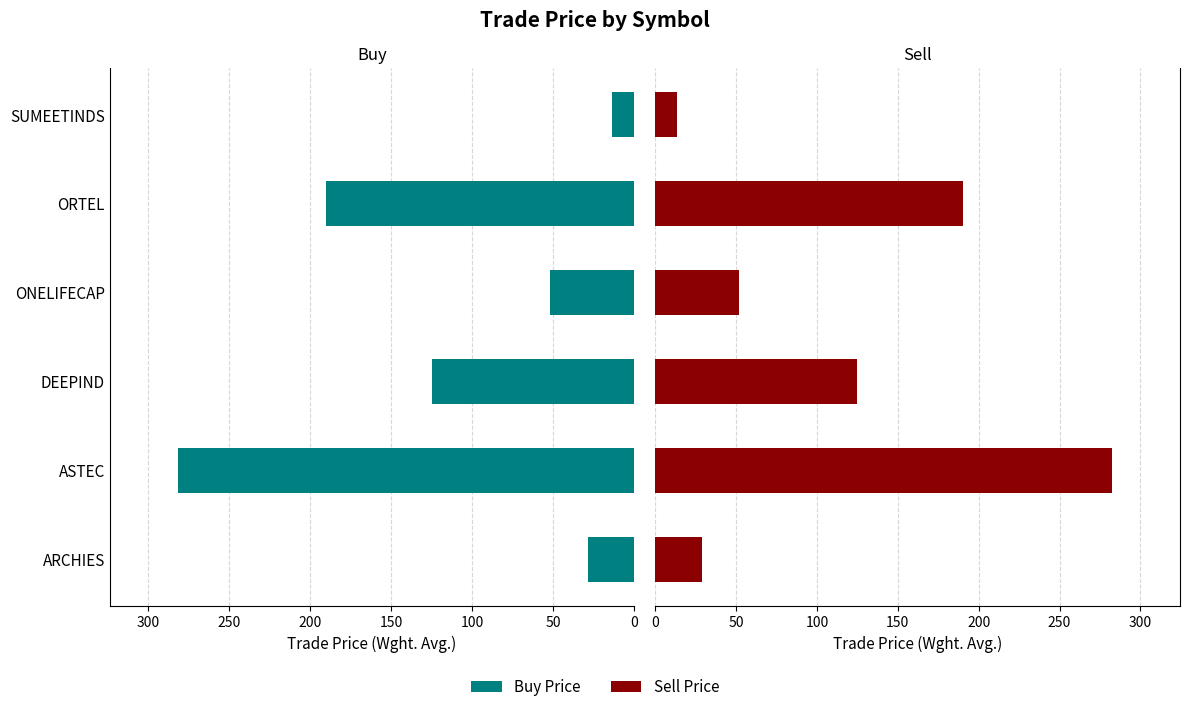

What is the lowest value of the Buy Price series?

13.6